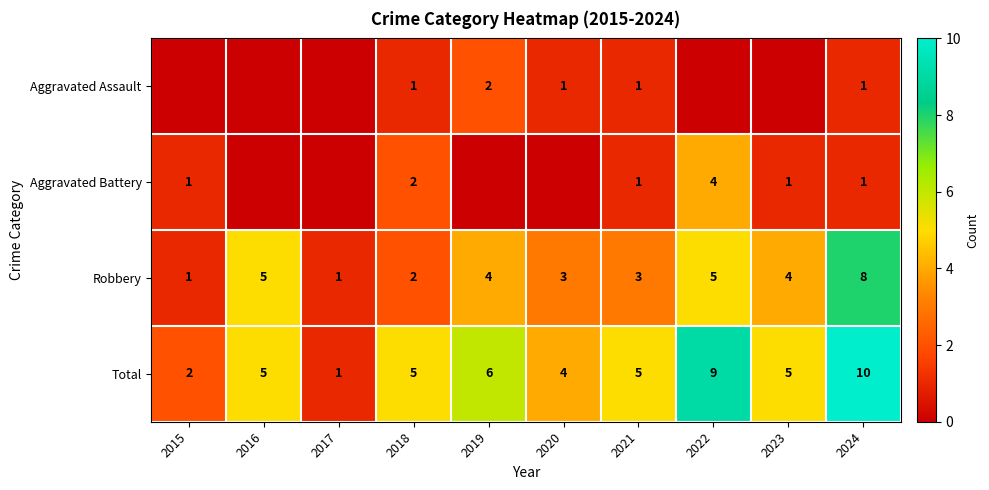

Which category has the lowest value across all series?

2015